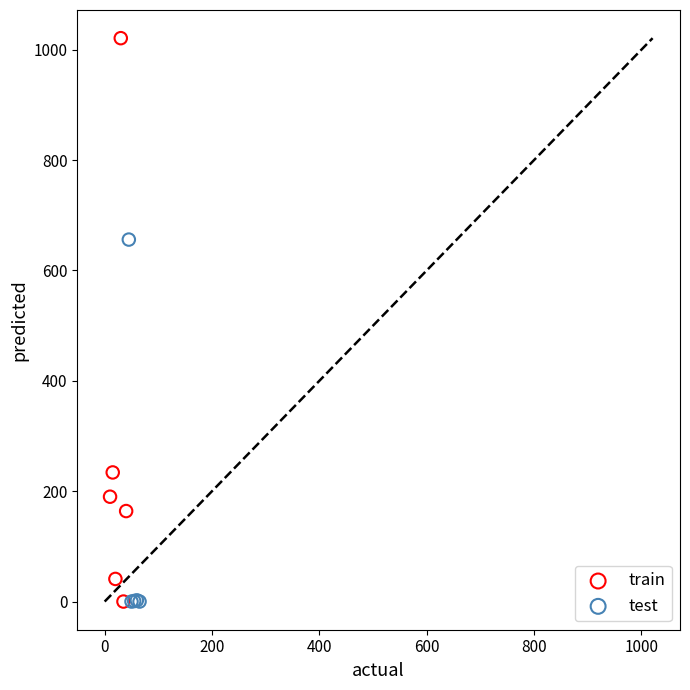

Which series has the widest spread of Y values?

train